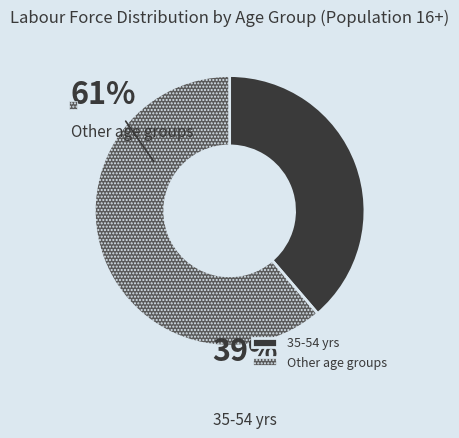

Which category has the smallest portion of the pie?

35-54 yrs